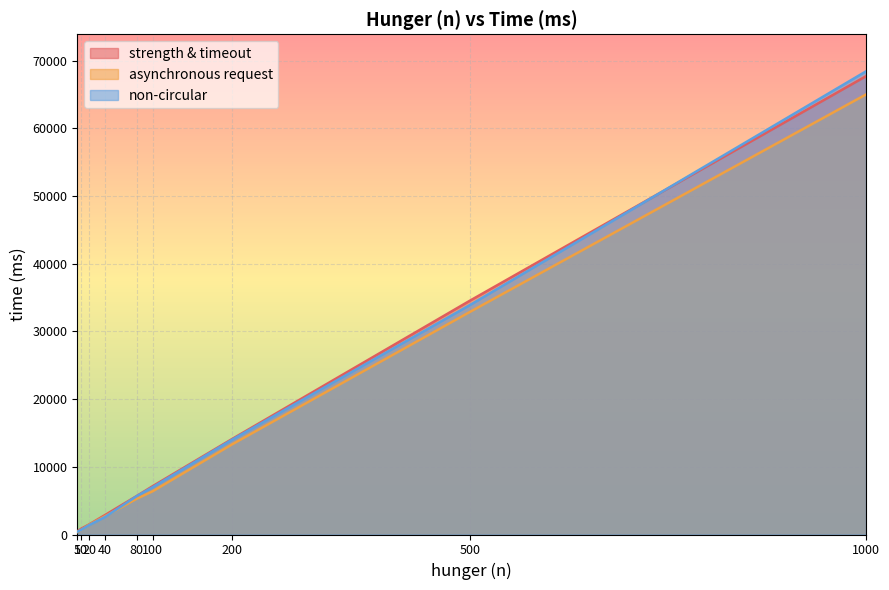

True or false: strength & timeout has a value of 96676 at 1000.

False